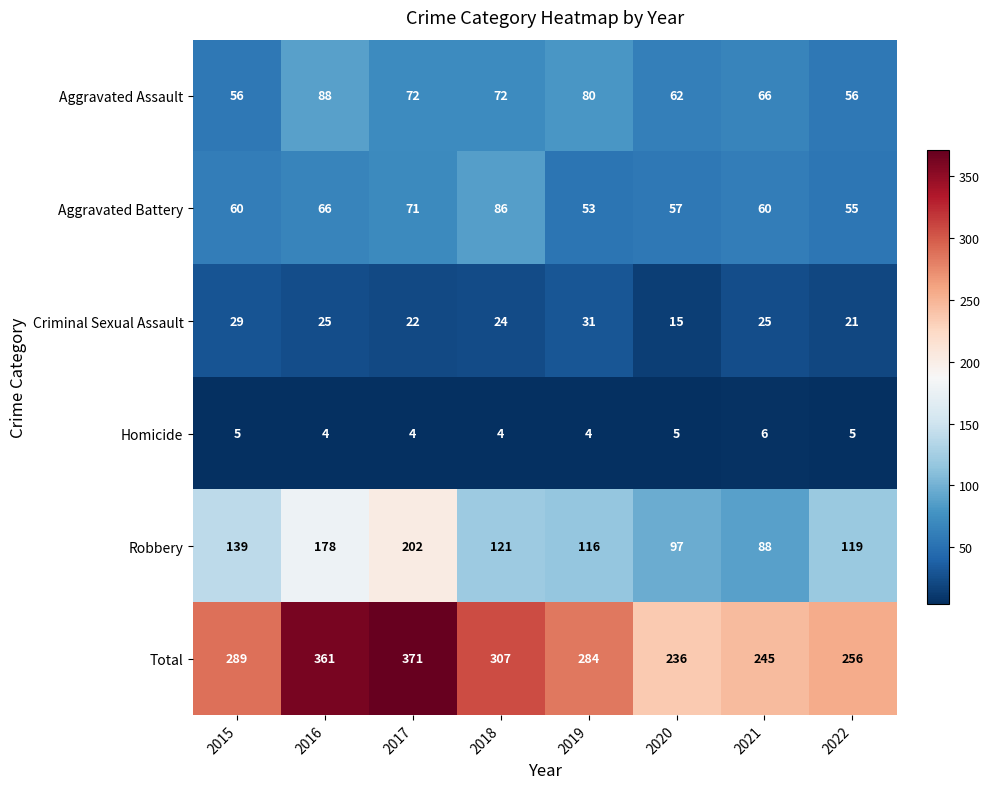

The Robbery series shows 178 at 2016. True or false?

True